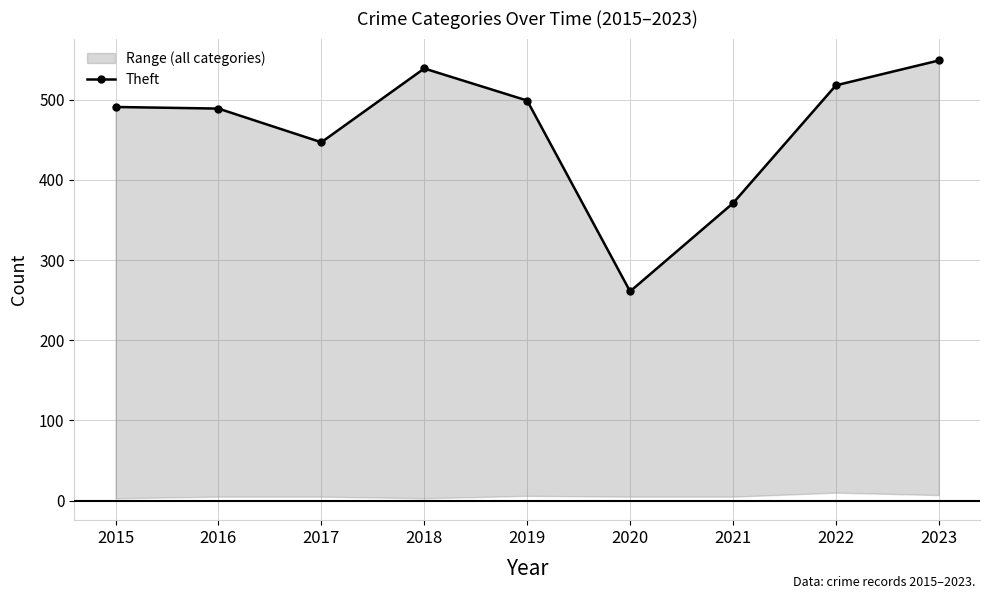

How many data points are above 491?

4